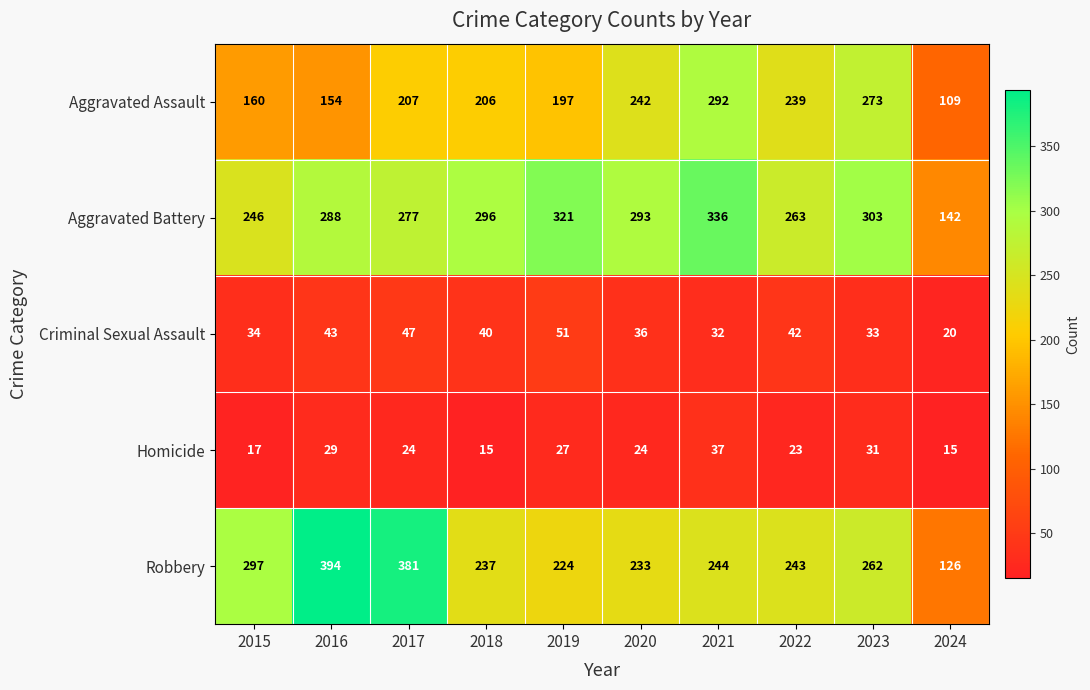

Count the number of categories in the chart.

10